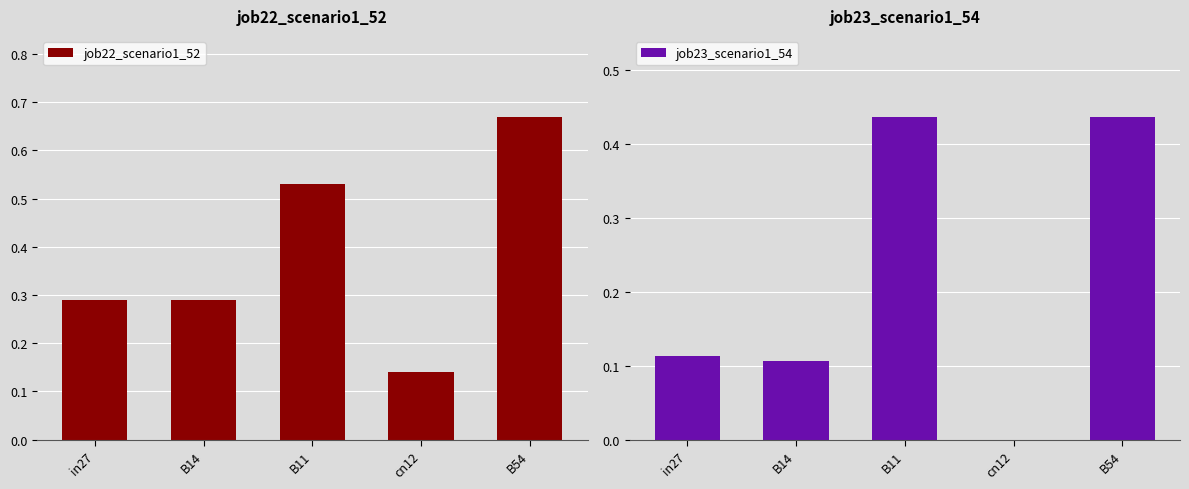

Reading left to right, extract all data points from this chart.

job22_scenario1_52: in27=0.3	B14=0.3	B11=0.5	cn12=0.1	B54=0.7
job23_scenario1_54: in27=0.1	B14=0.1	B11=0.4	cn12=0.0	B54=0.4